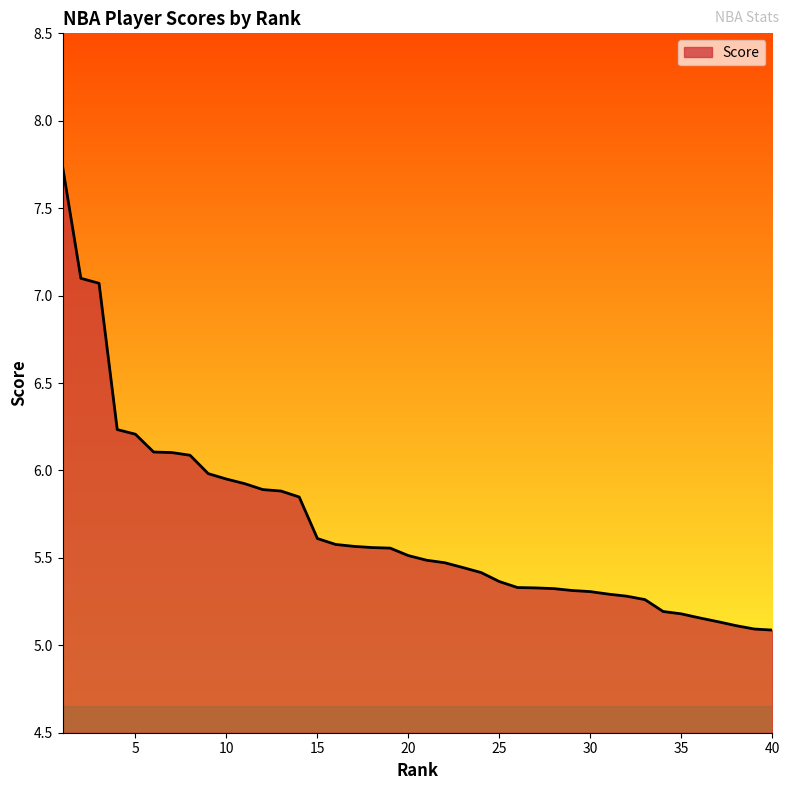

What is the difference between the maximum and minimum values?

2.6